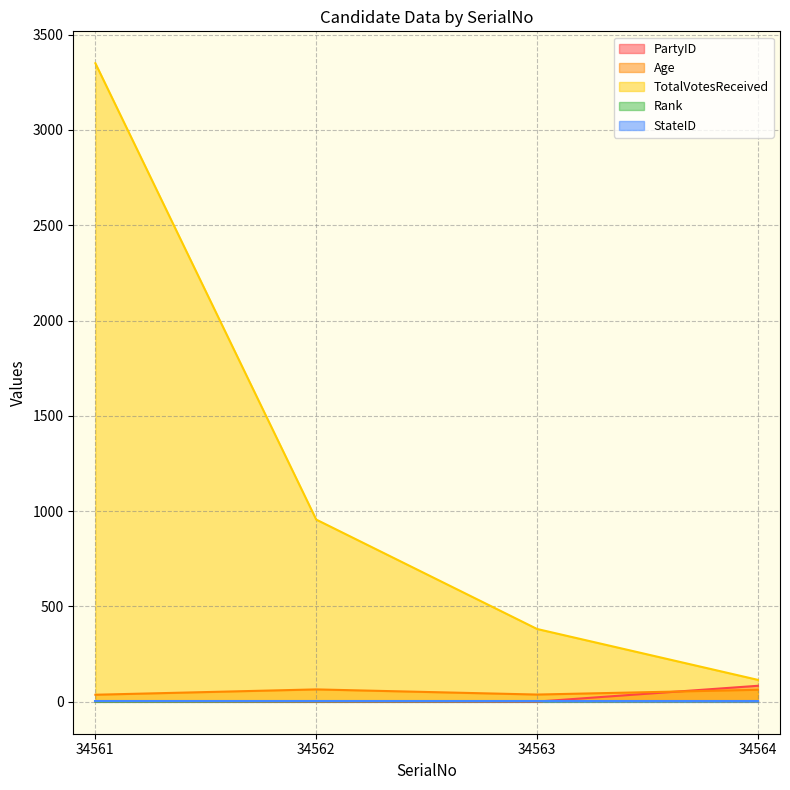

At which category is the sum across all series the highest?

34561